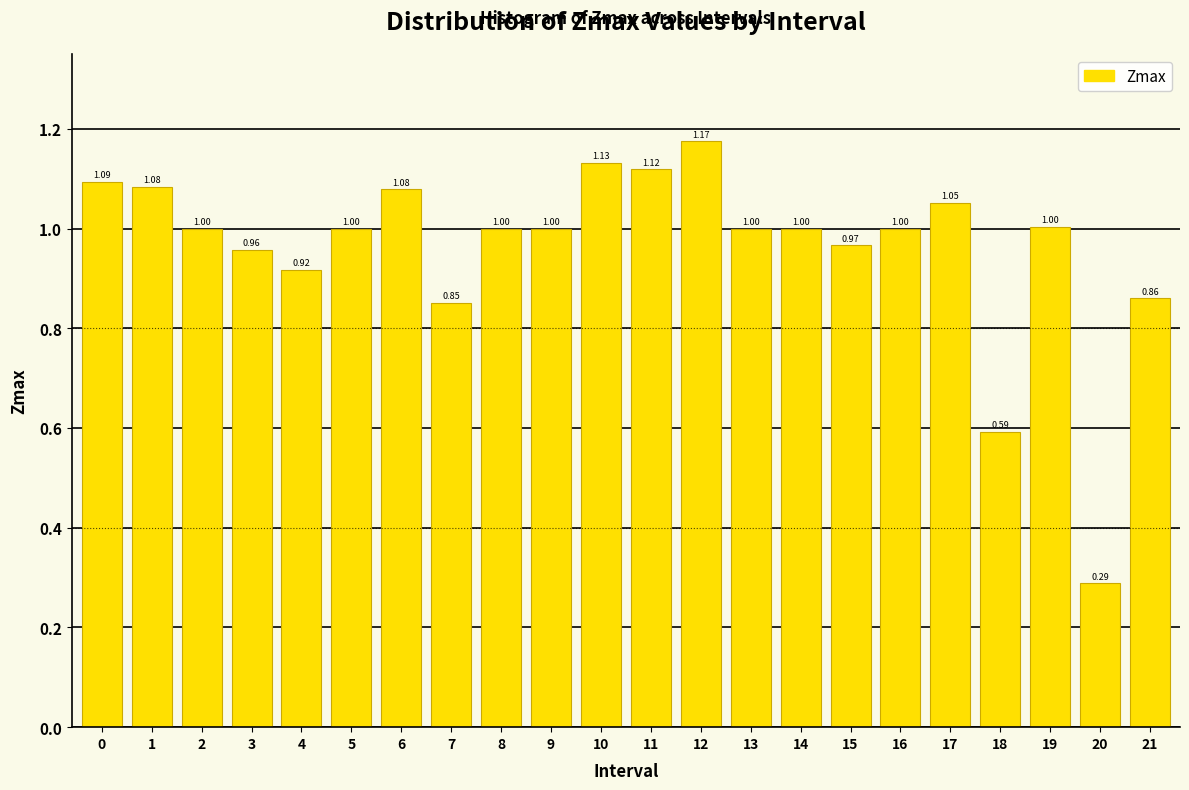

What is the ratio of the value at 2 to the value at 16?

1.0